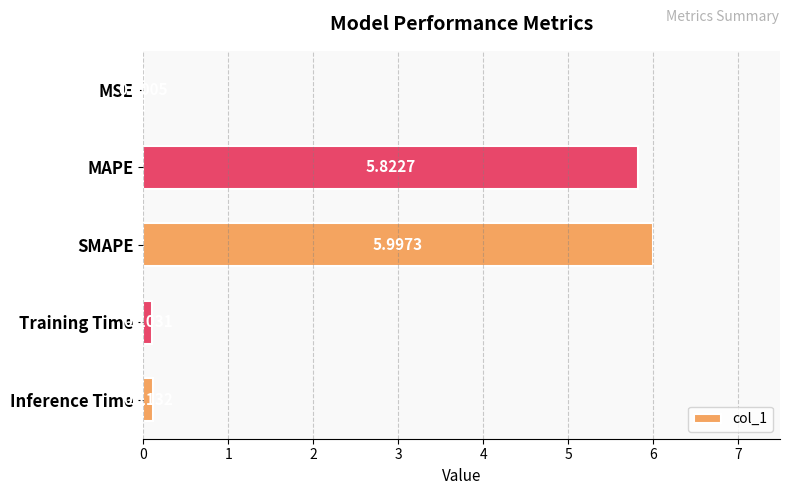

What is the average value?

2.4